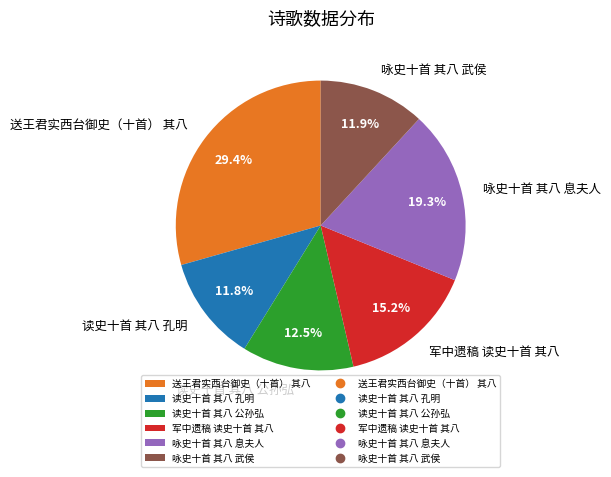

Count the number of slices in the pie.

6